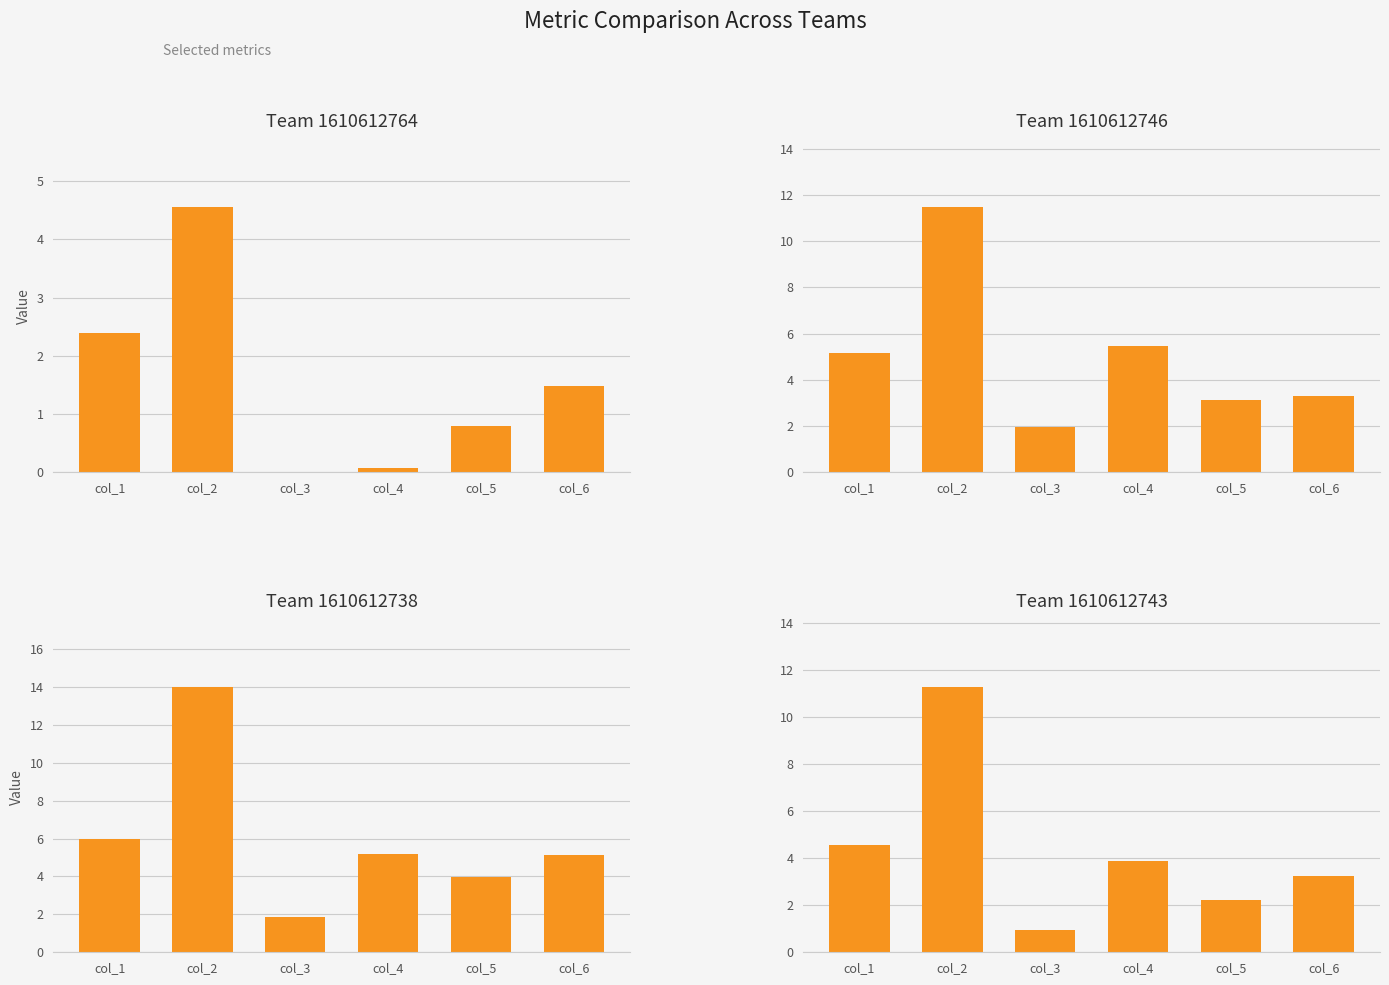

How many data points in 1610612764 are less than 1?

3